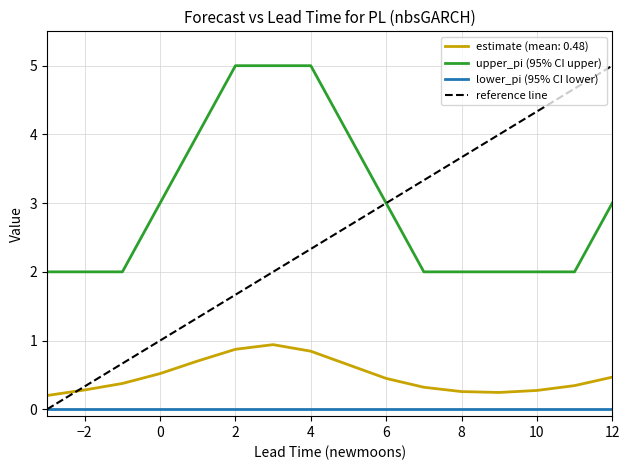

The lower_pi (95% CI lower) series shows 0.0 at 0. True or false?

True